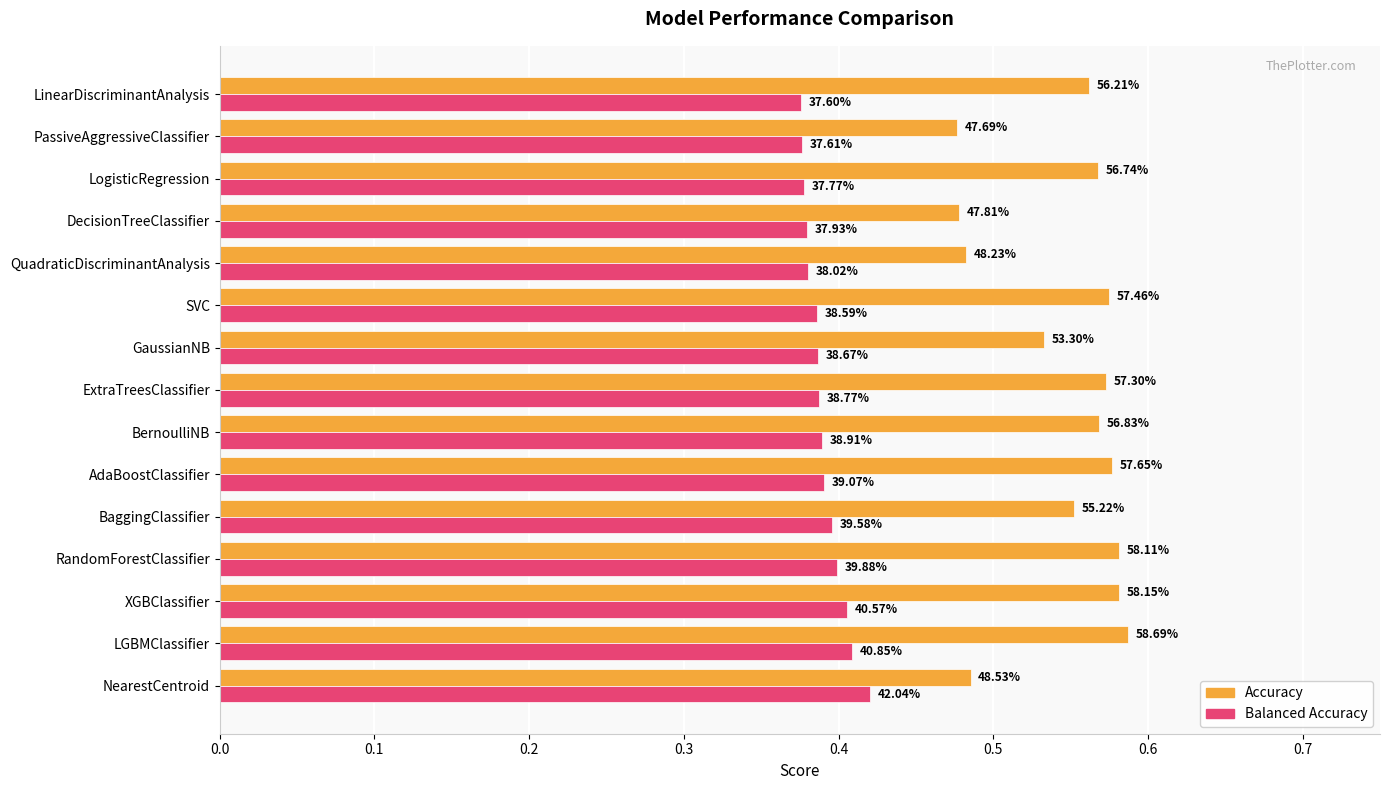

What are all the series names shown in the legend?

Accuracy, Balanced Accuracy